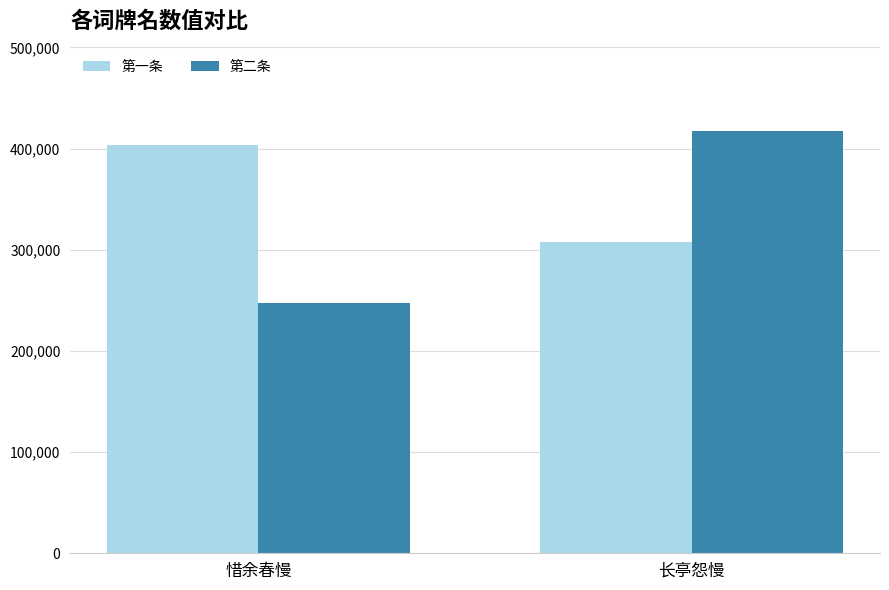

Which series has the widest spread of values?

第二条